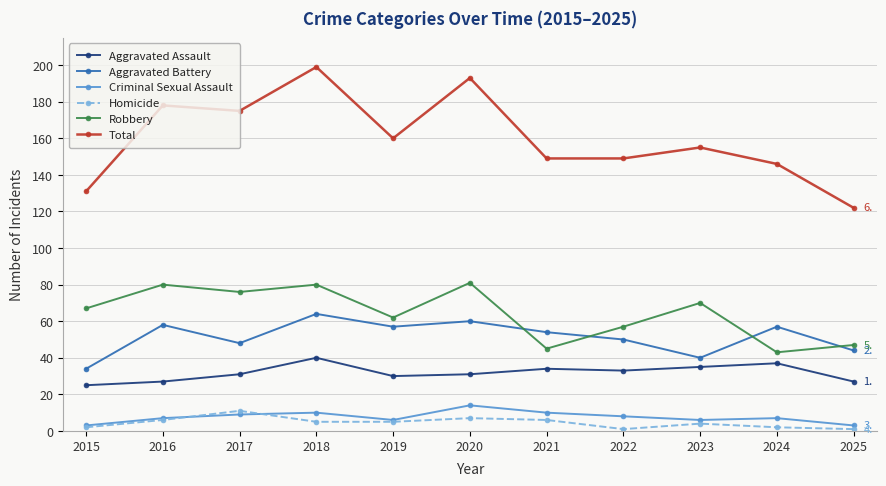

The value of Homicide at 2019 is 5. True or false?

True